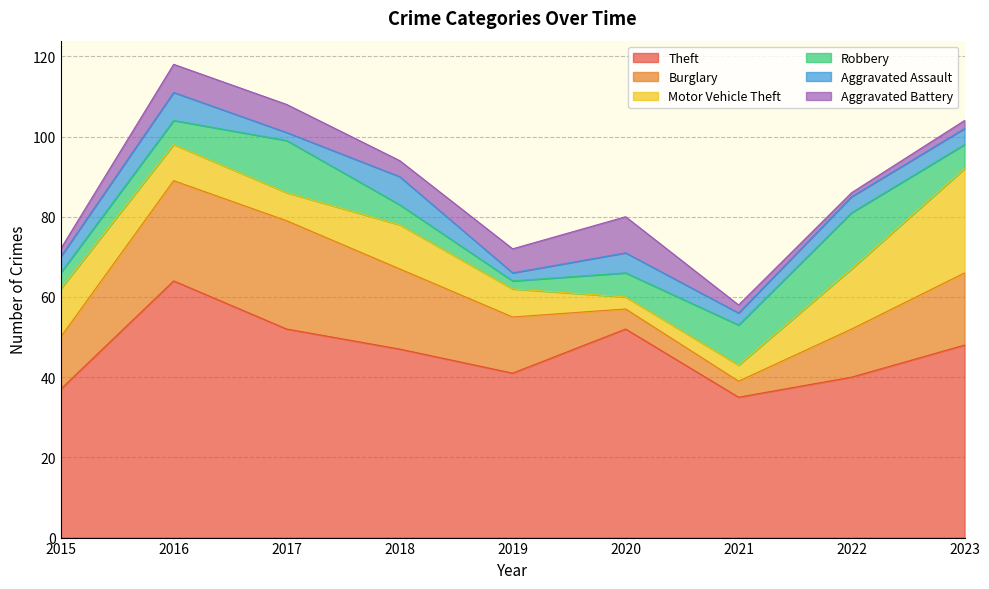

How many values in the Motor Vehicle Theft series exceed 9?

4